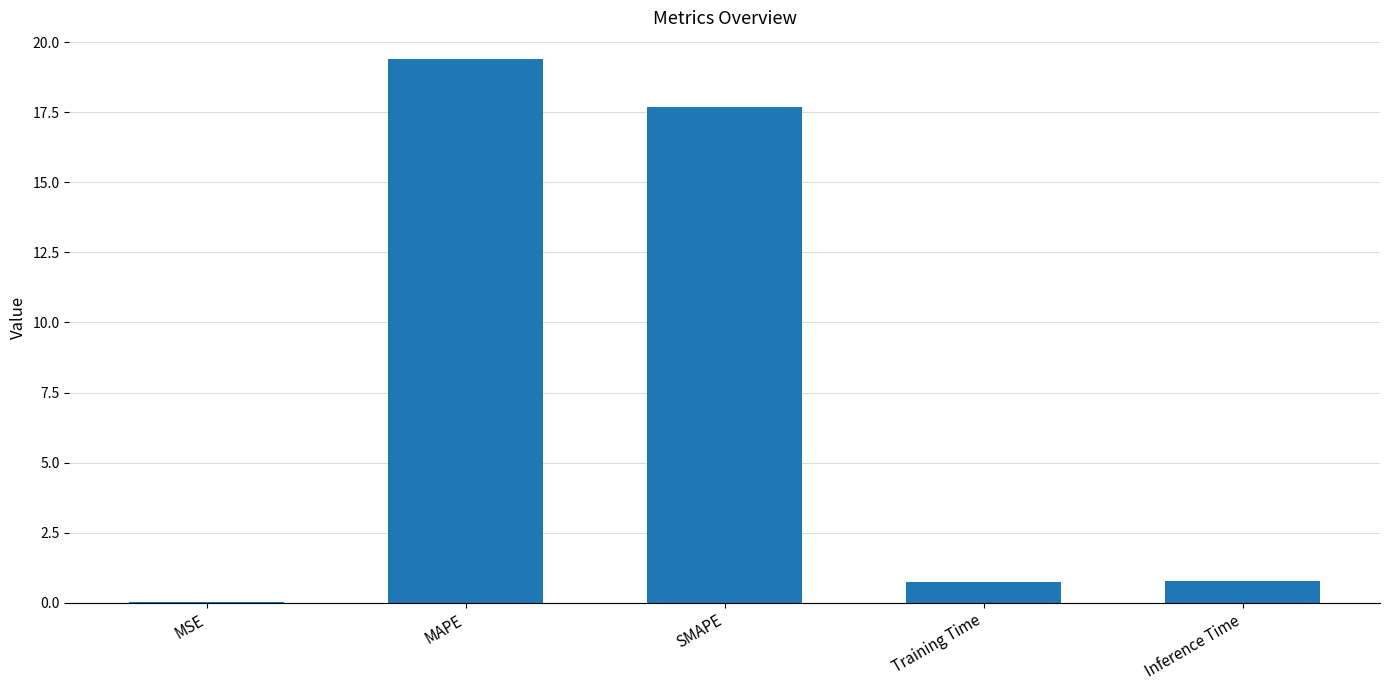

What is the average value?

7.7